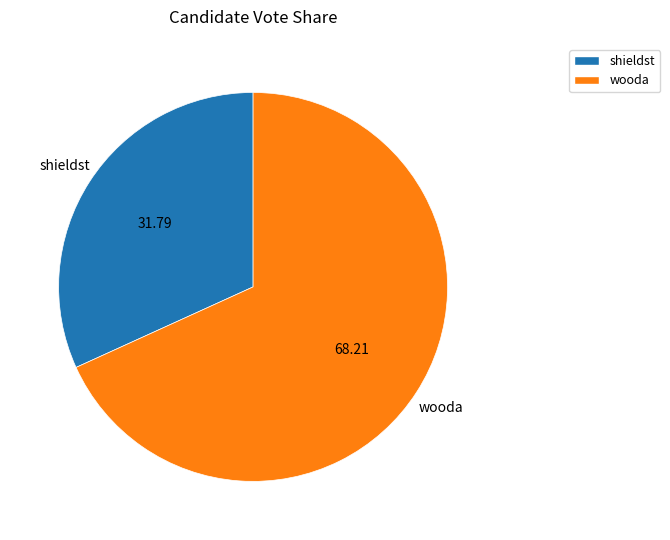

How many slices are in this pie chart?

2